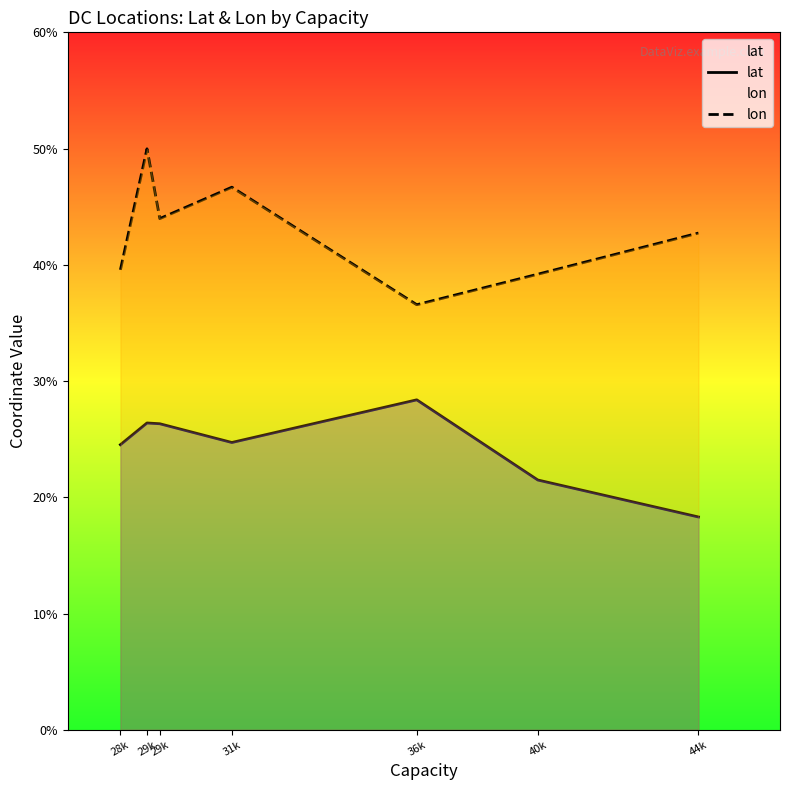

True or false: lat and lon intersect in this chart.

False